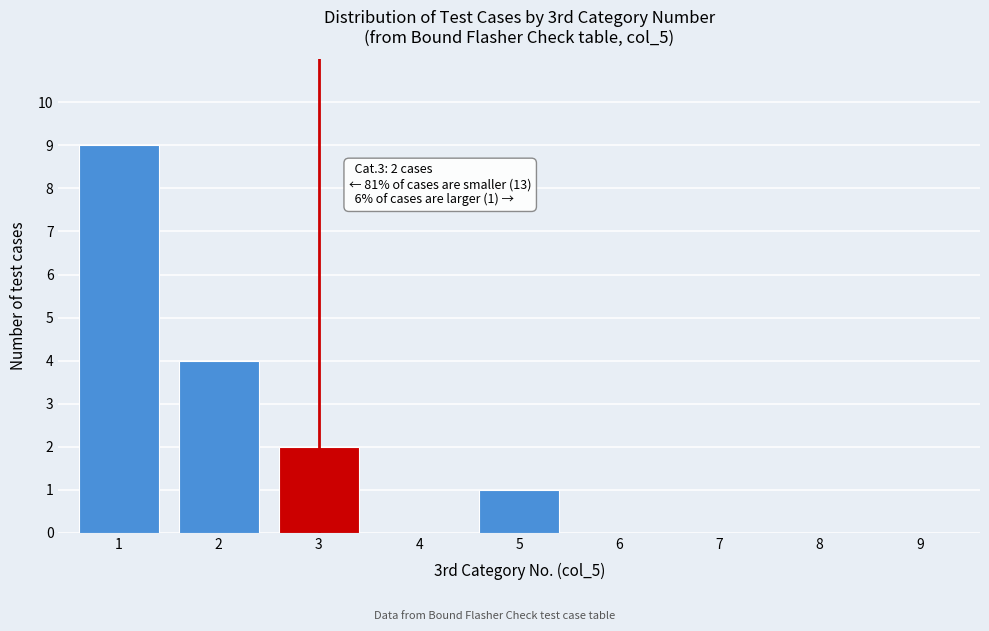

Reading left to right, extract all data points from this chart.

1=9	2=4	3=2	4=0	5=1	6=0	7=0	8=0	9=0